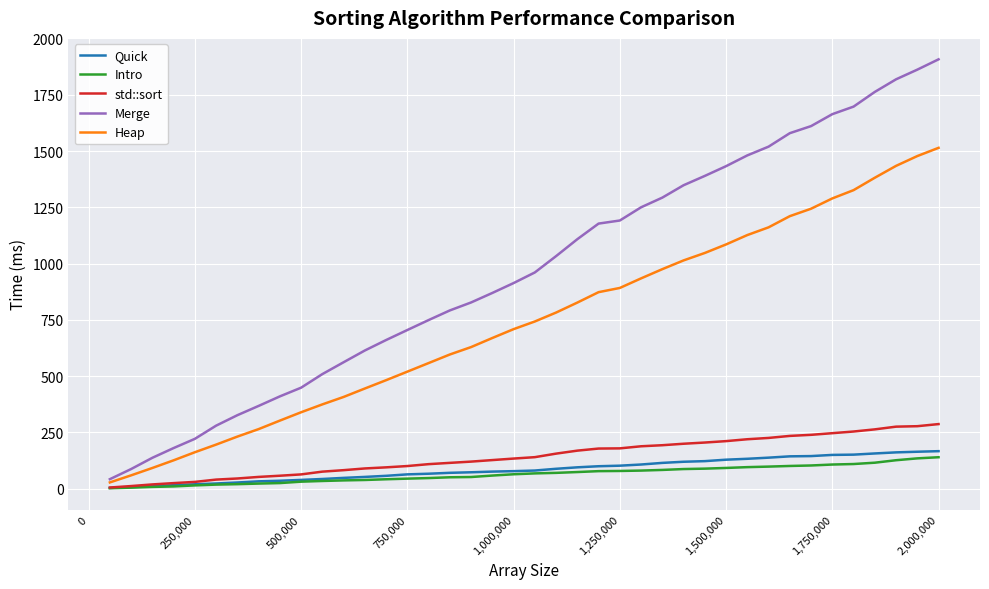

Which series has the widest spread of values?

Merge